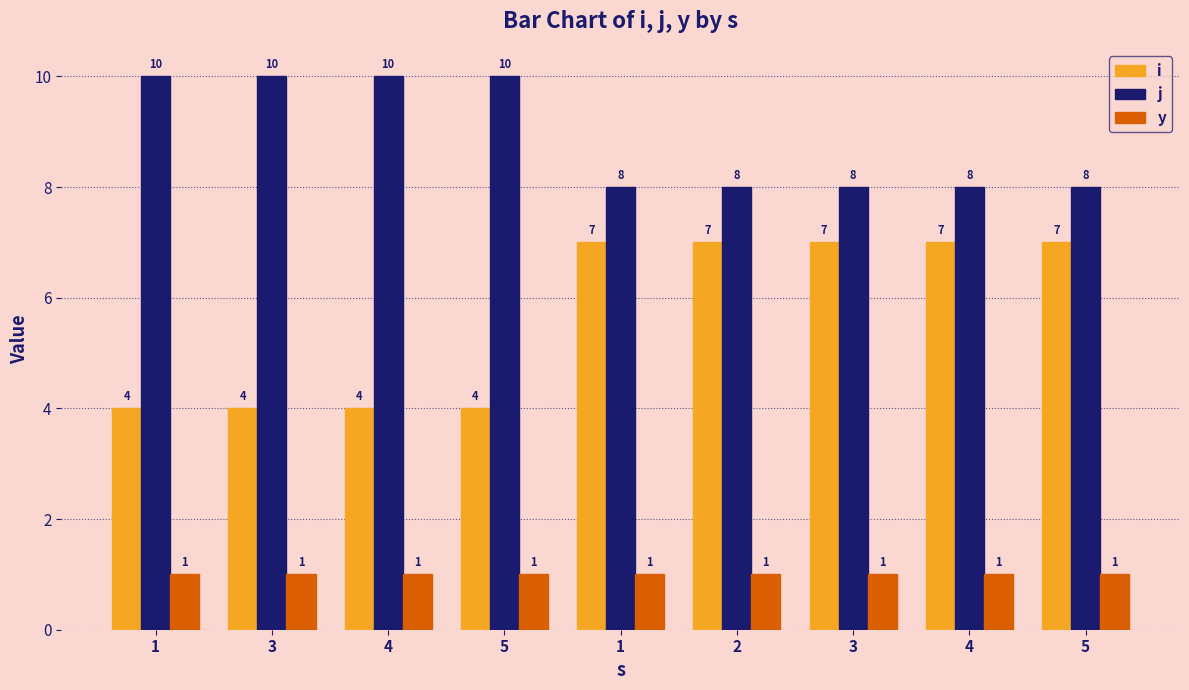

How many series are shown in this chart?

3